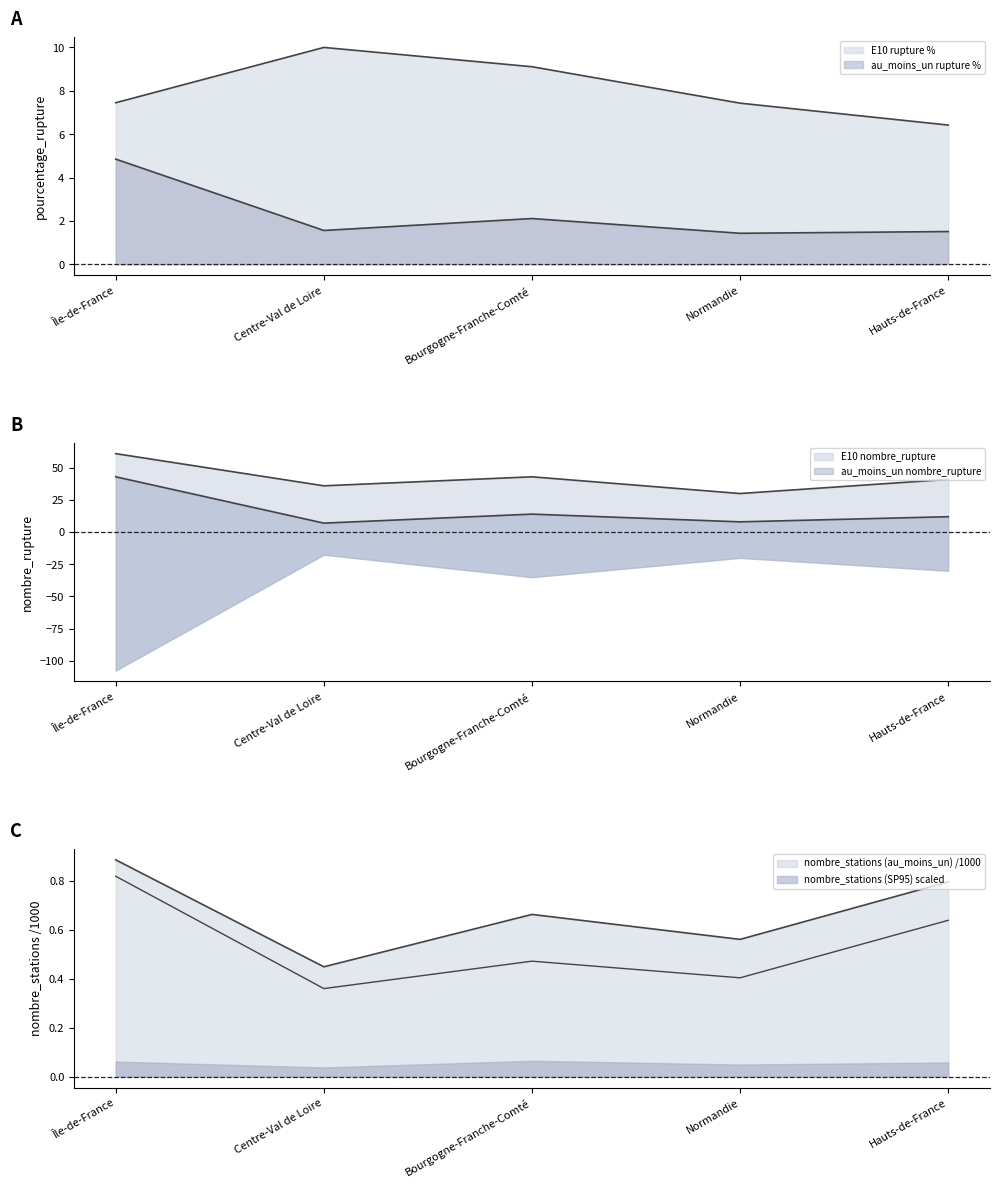

True or false: pourcentage_rupture and nombre_stations intersect in this chart.

False